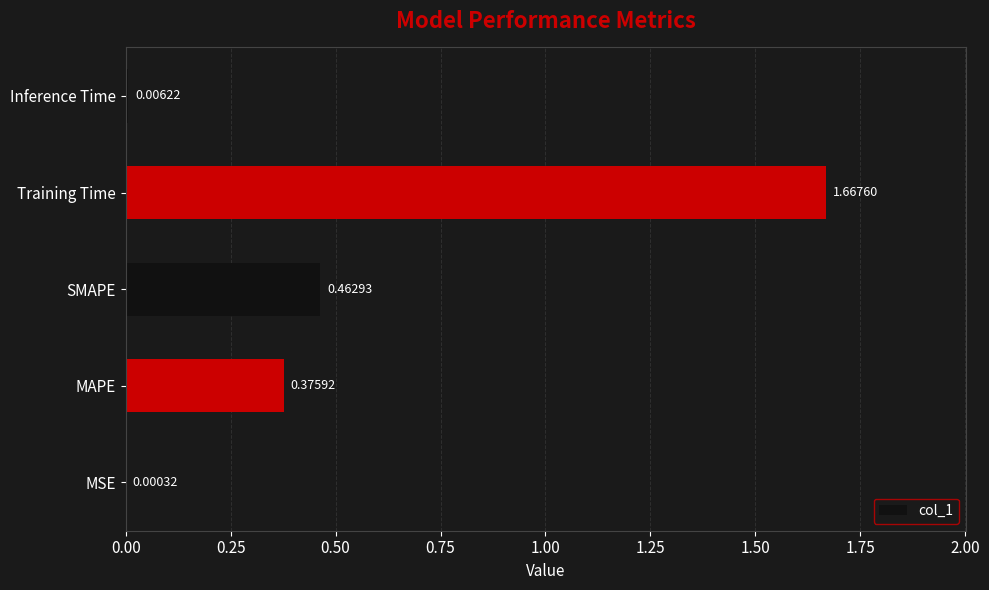

What is the change in value from SMAPE to Training Time?

+1.2